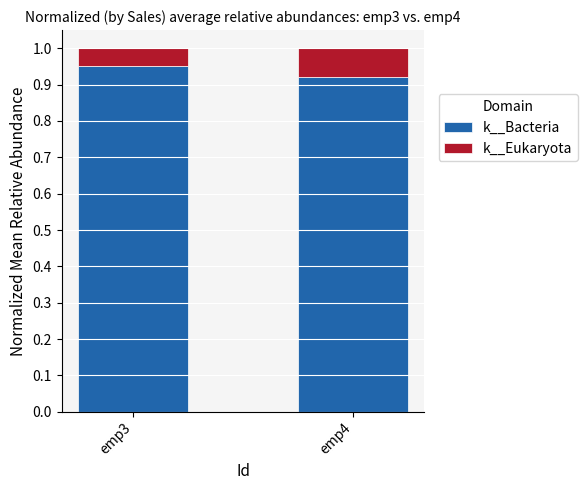

At which label does k__Bacteria reach its minimum?

emp4